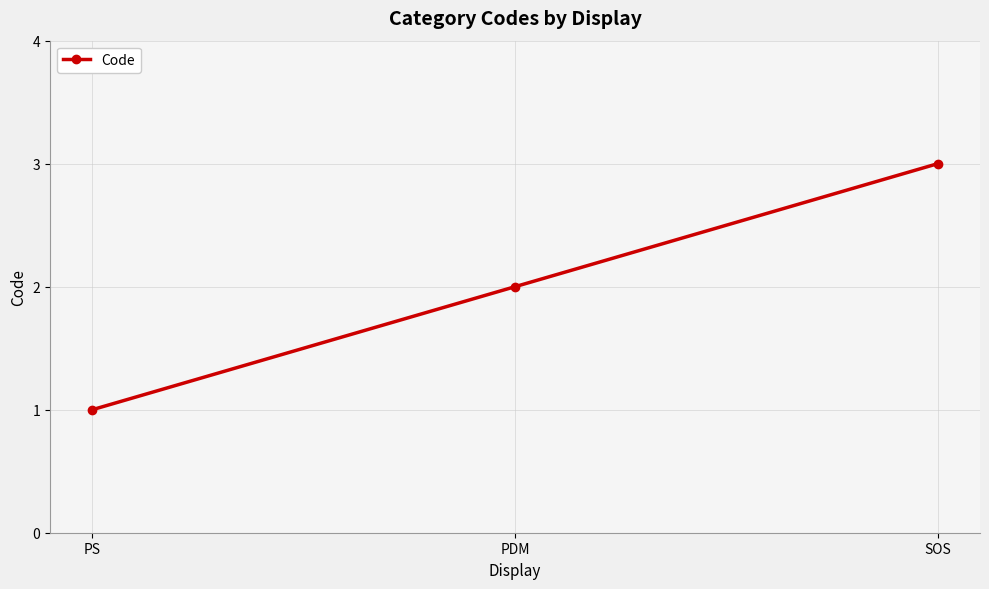

Is it true that the value at PS is 0?

False